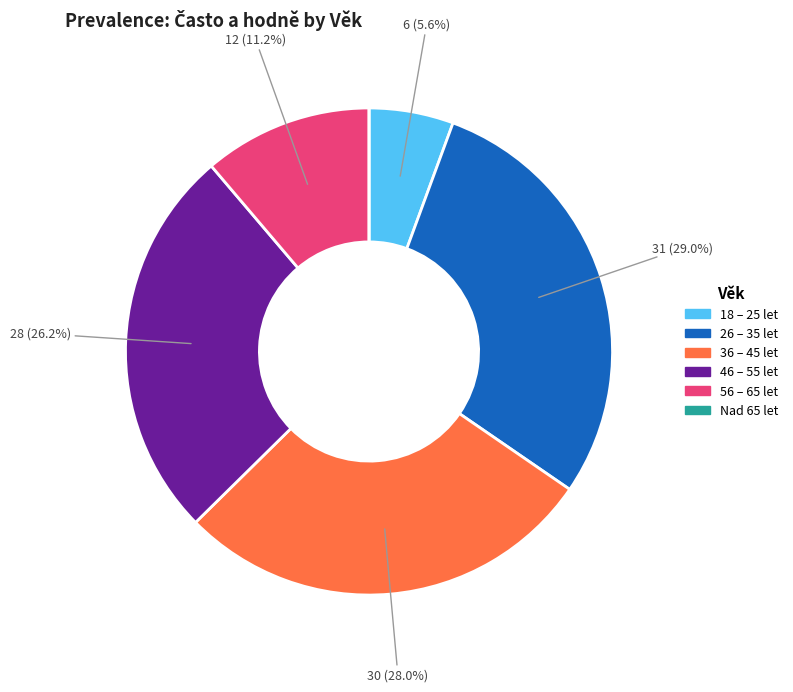

To the nearest percent, what percentage of the pie is 36 – 45 let?

28%